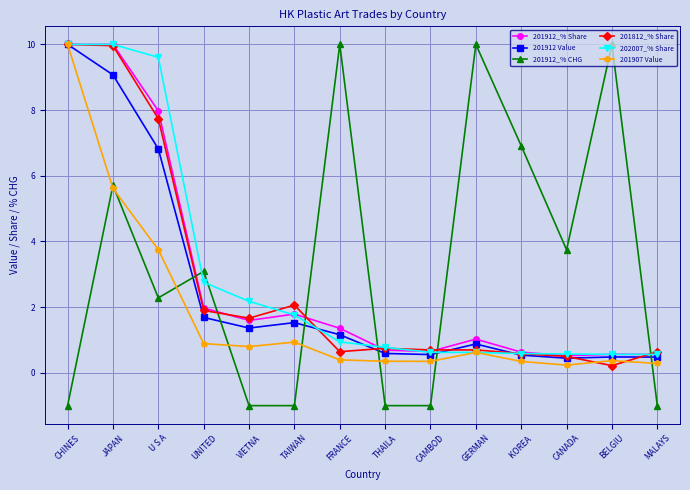

What is the minimum value for 201912_% Share?

0.5